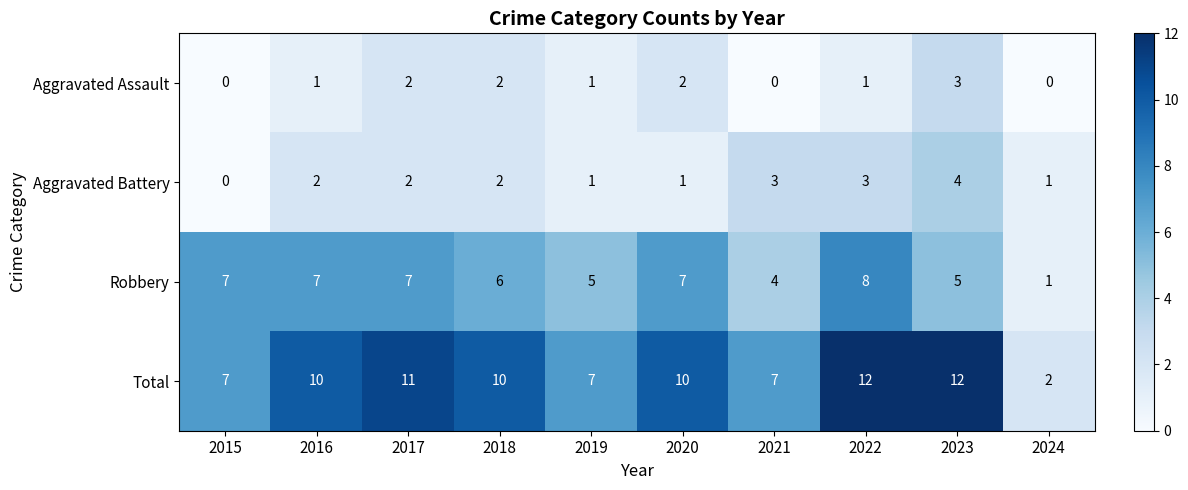

How many series are shown in this chart?

4